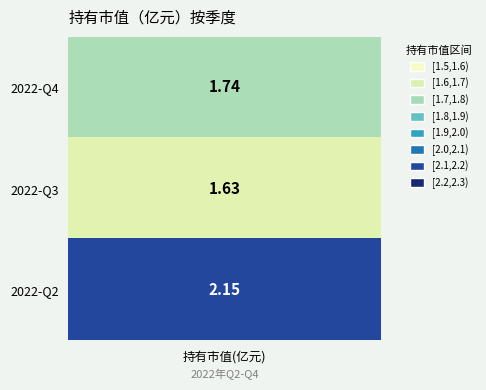

How many values are between 1 and 2?

2